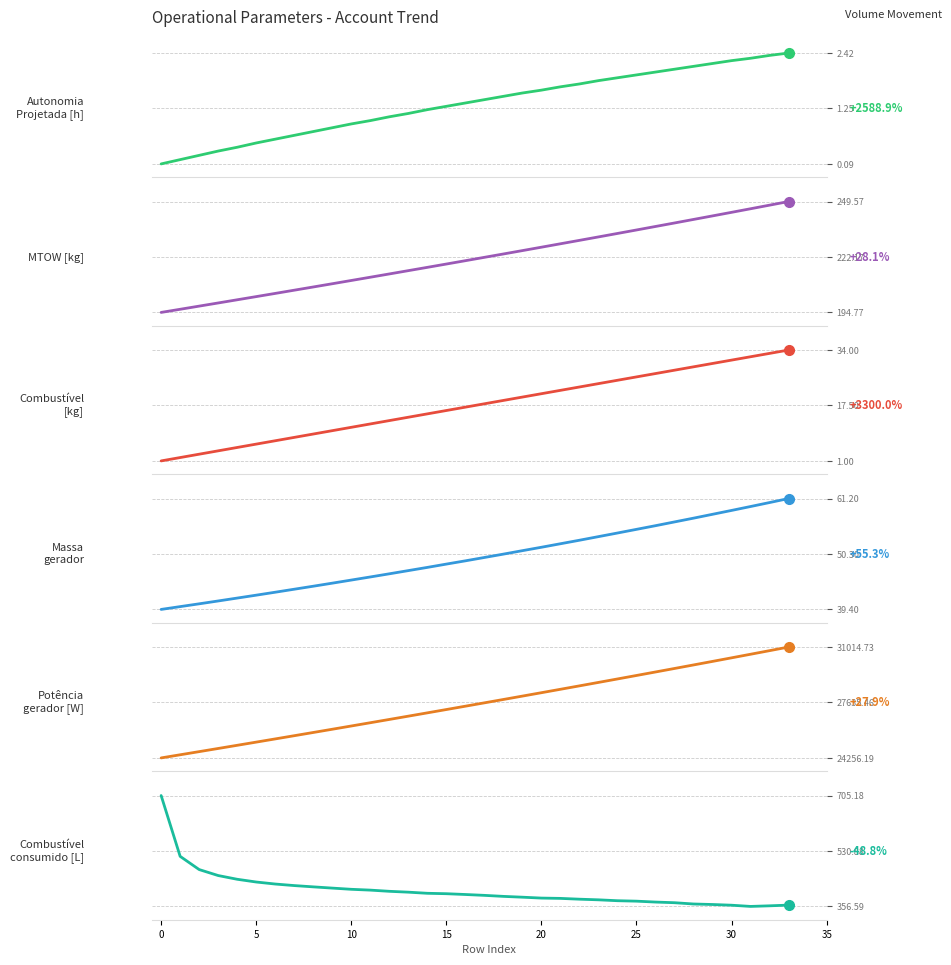

How many lines are shown in the chart?

6